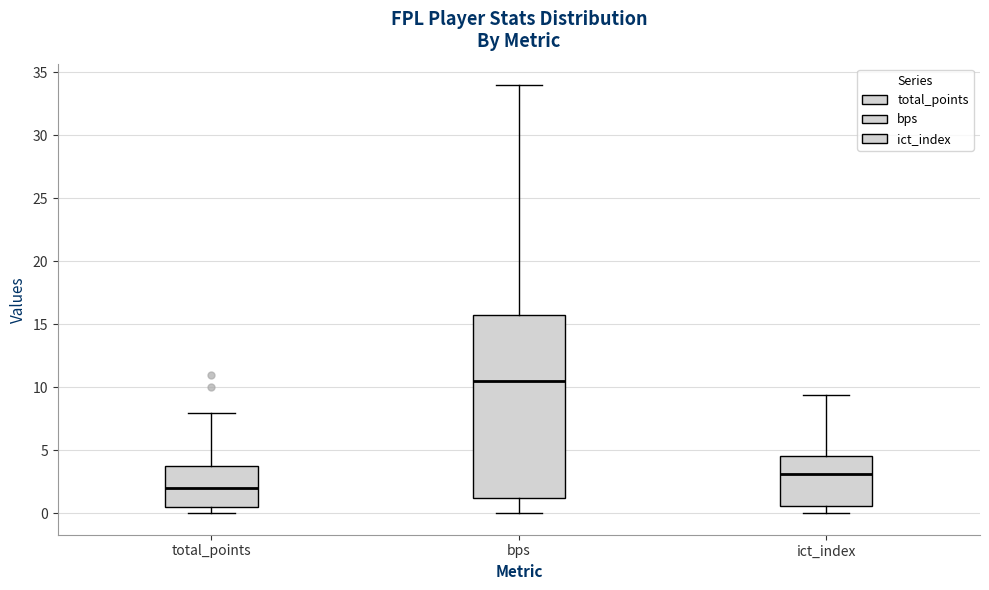

Reading left to right, read every box against the y-axis: the position of its median line, the range the box covers, and the ends of its whiskers. The values are not printed on the chart, so give them approximately, as read against the axis.

total_points: median 2.0, box 0.5 to 4.0, whiskers 0.0 to 8.0
bps: median 10.5, box 1.5 to 16.0, whiskers 0.0 to 34.0
ict_index: median 3.0, box 0.5 to 4.5, whiskers 0.0 to 9.5